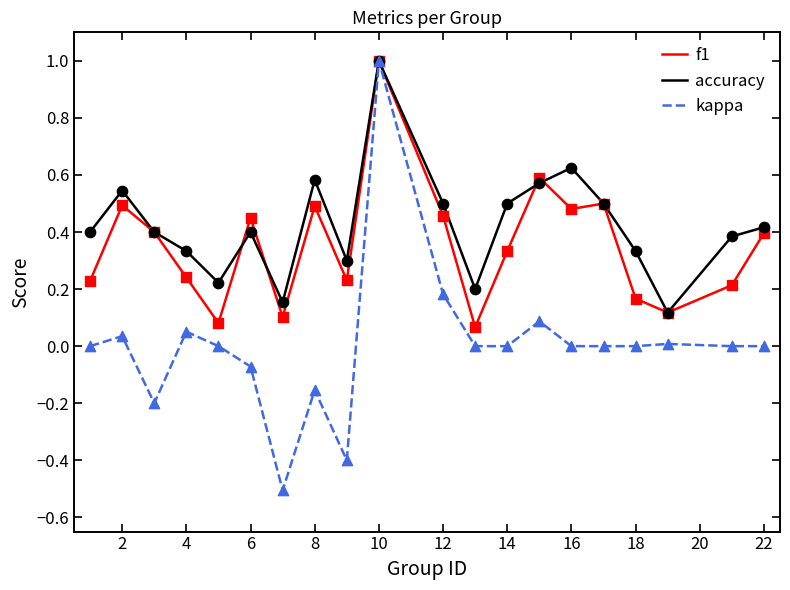

Which series has the largest total across all categories?

accuracy